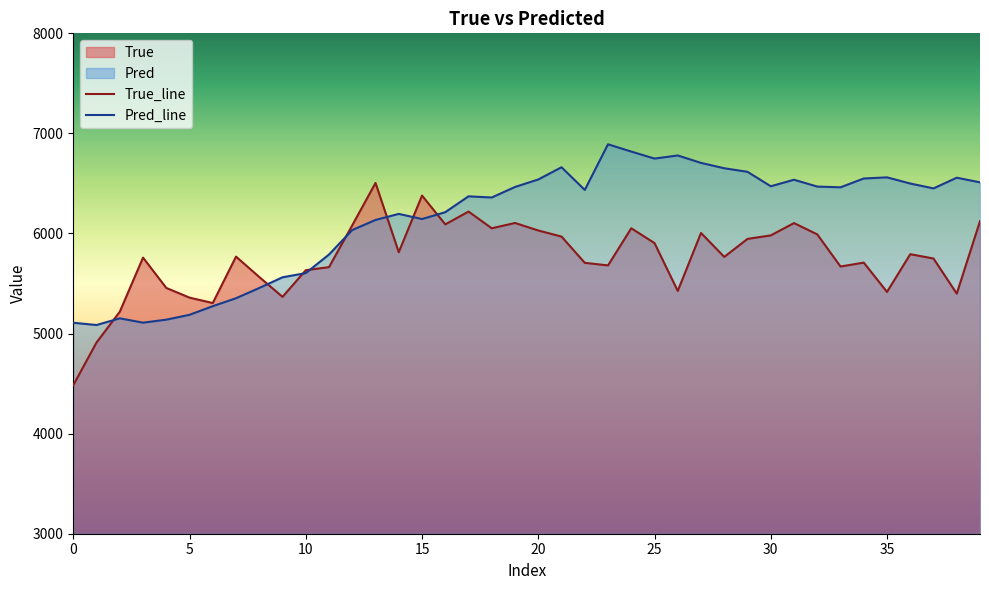

What is the approximate value of True at 10?

5633.0